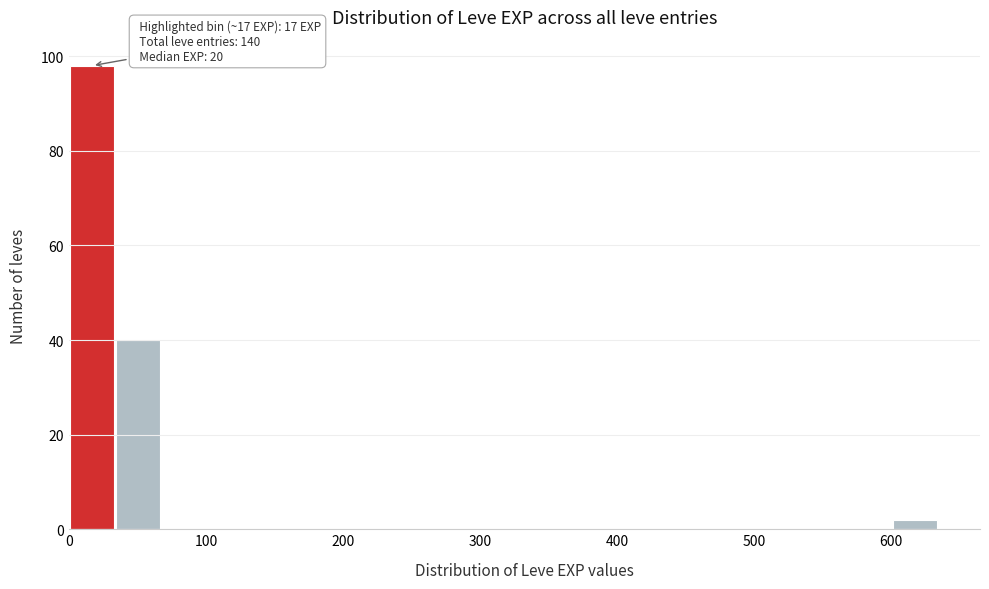

Read against the x-axis, roughly where is the centre of the tallest bar?

20